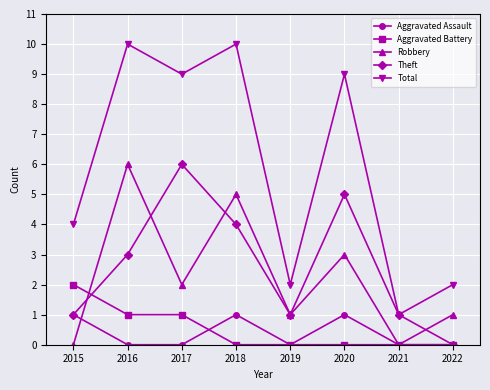

What is the sum of the Total values at 2022 and 2018?

12